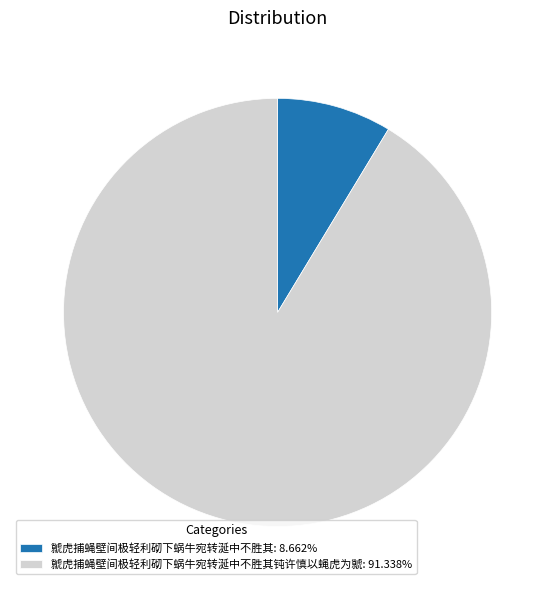

Is the sum of 虩虎捕蝇壁间极轻利砌下蜗牛宛转涎中不胜其钝许慎以蝇虎为虩: 91.338% and 虩虎捕蝇壁间极轻利砌下蜗牛宛转涎中不胜其: 8.662% greater than half?

Yes